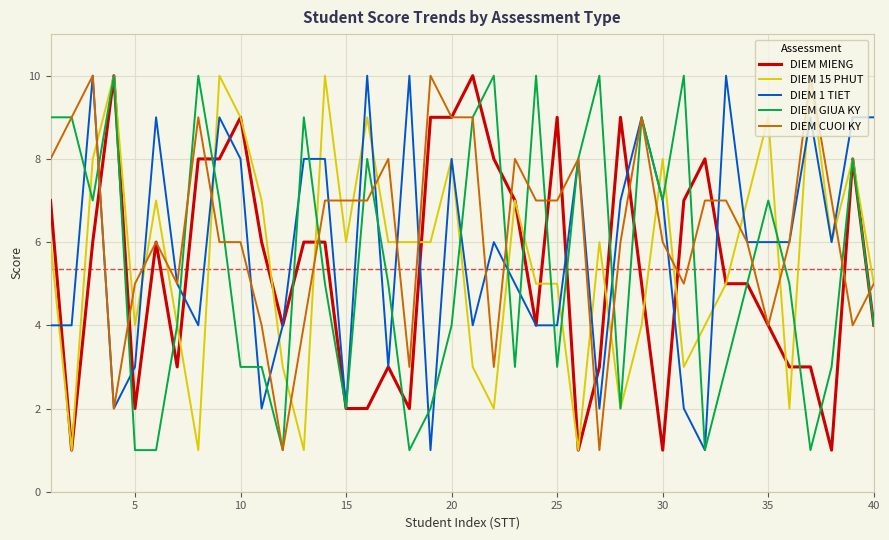

What is the maximum value for DIEM MIENG?

10